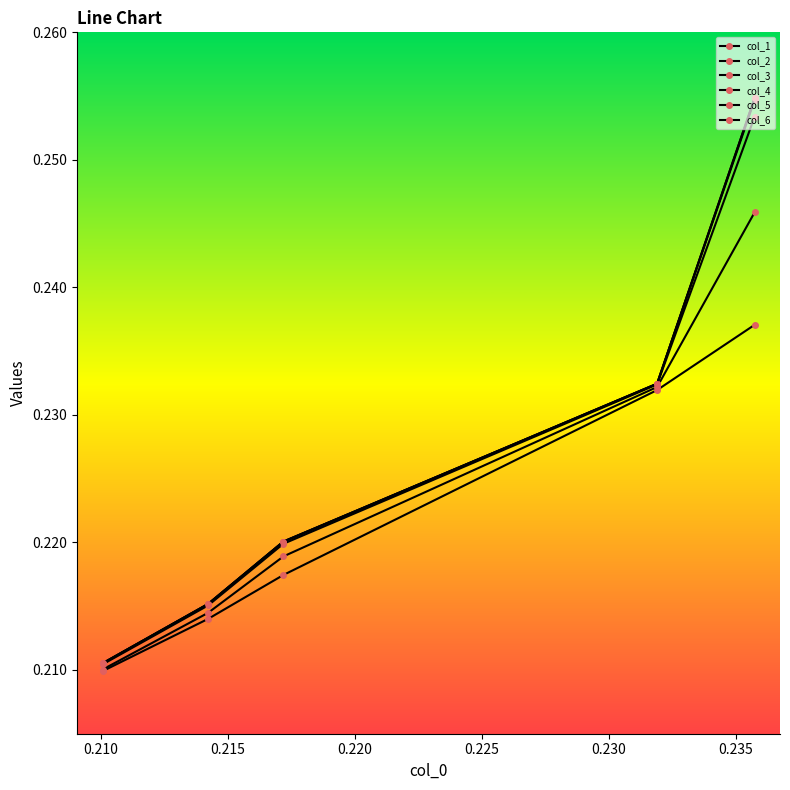

What is the value of the col_1 point at the 2nd from the left?

0.2